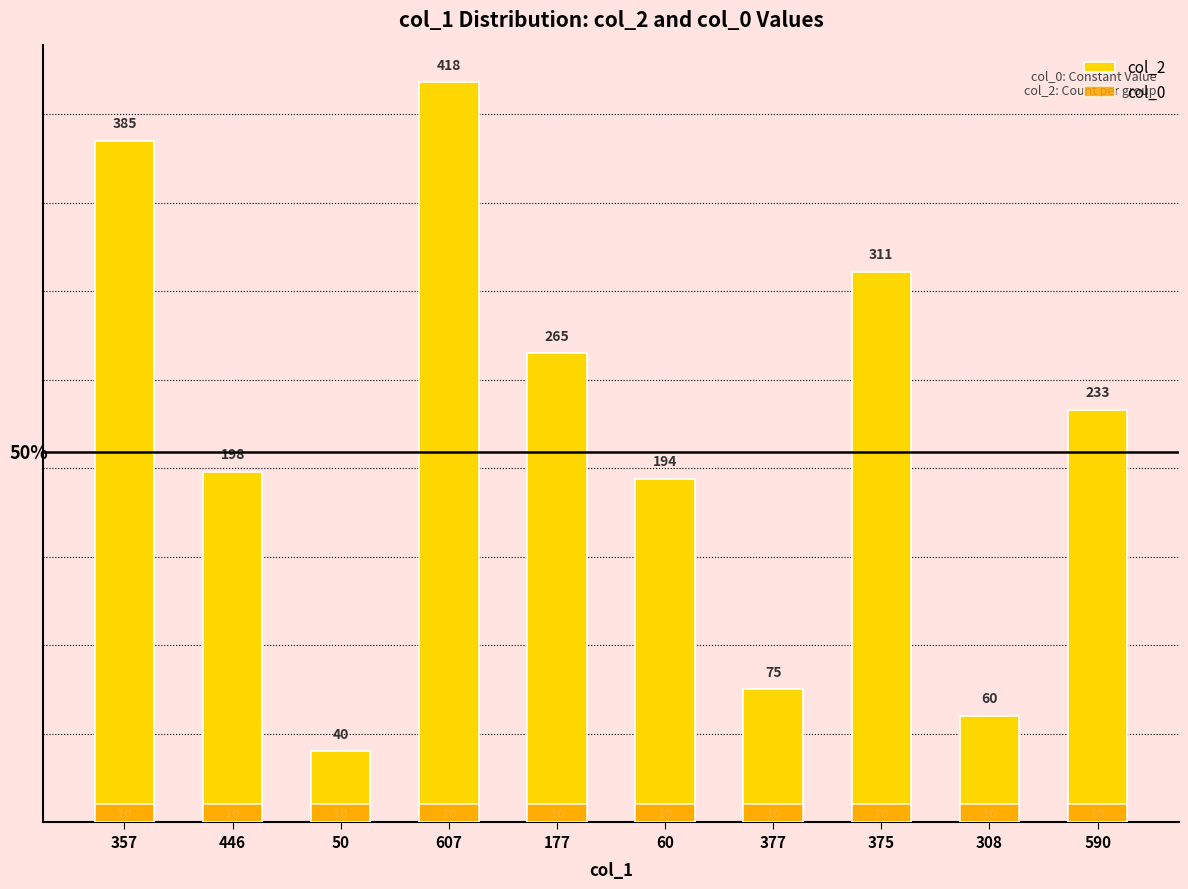

Count the number of categories in the chart.

10